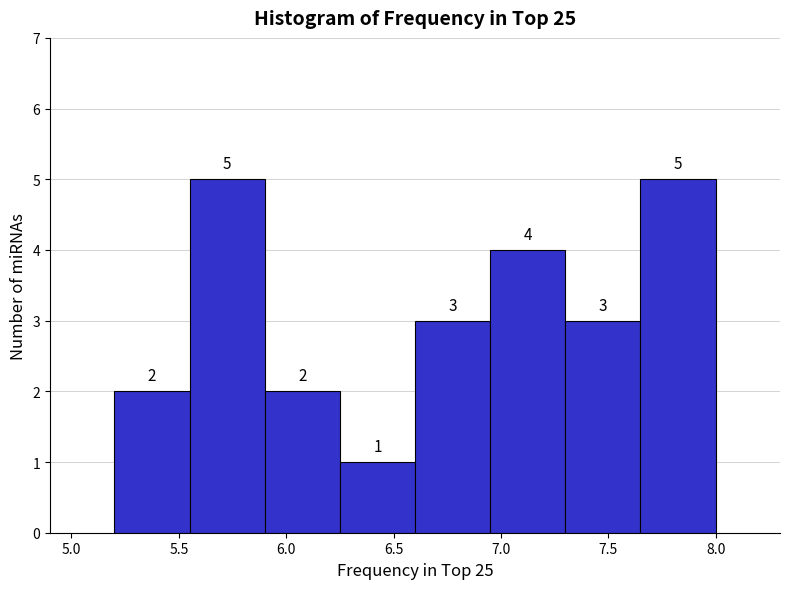

What is the height of the bar covering 7.65 to 8.00 on the x-axis?

5